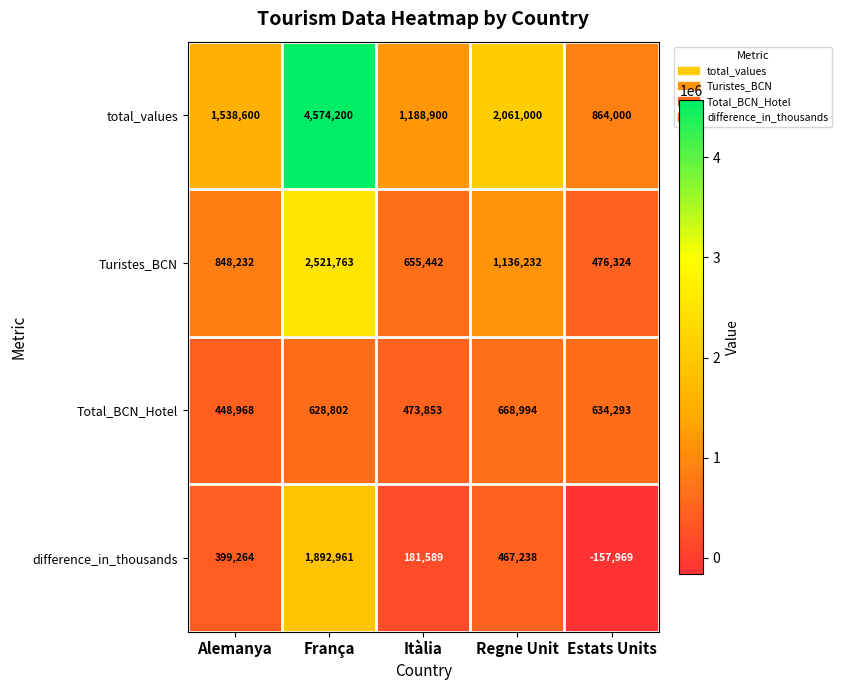

List the series in order of their peak value, lowest first.

Total_BCN_Hotel, difference_in_thousands, Turistes_BCN, total_values